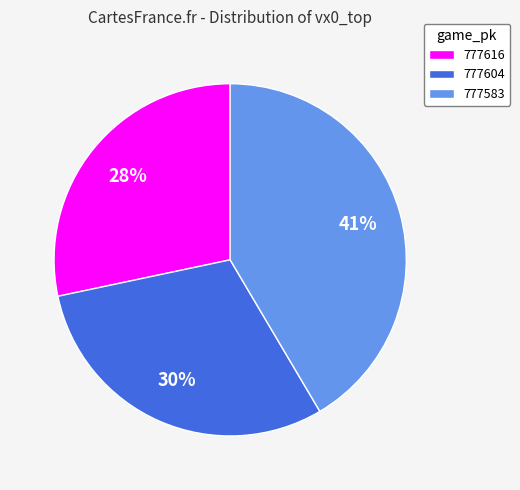

Do 777616 and 777583 together represent more than half of the pie?

Yes